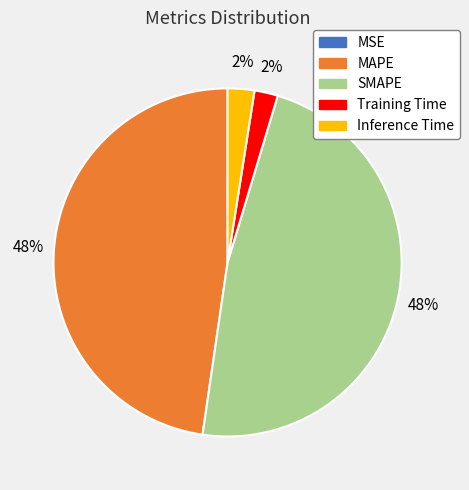

To the nearest percent, what is the combined percentage of Inference Time and MAPE?

50%